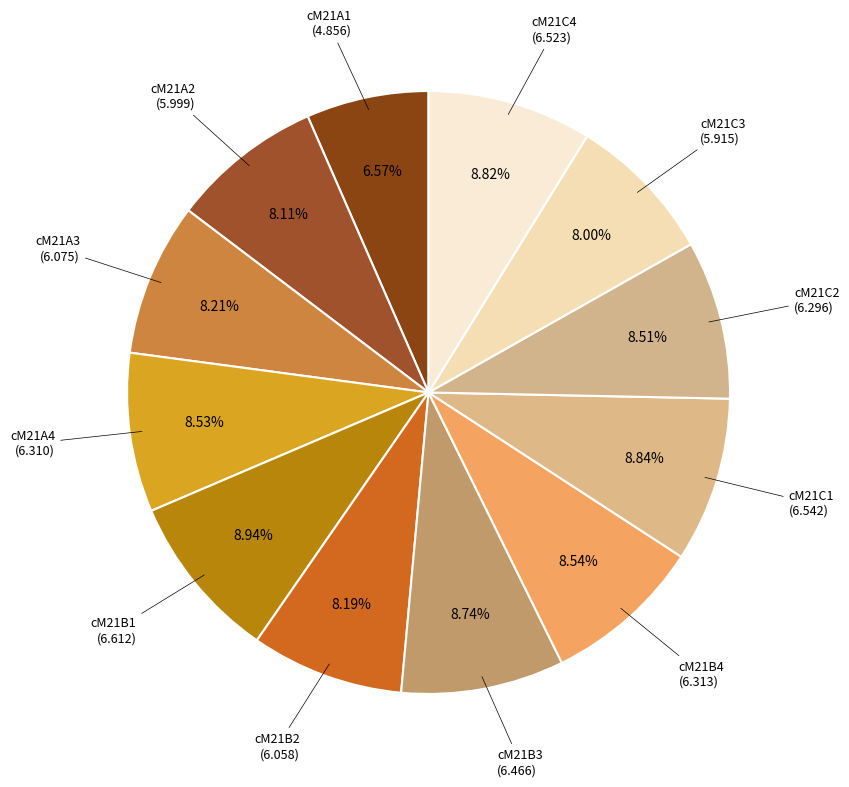

To the nearest percent, what is the difference between the largest and smallest slice percentages?

2%